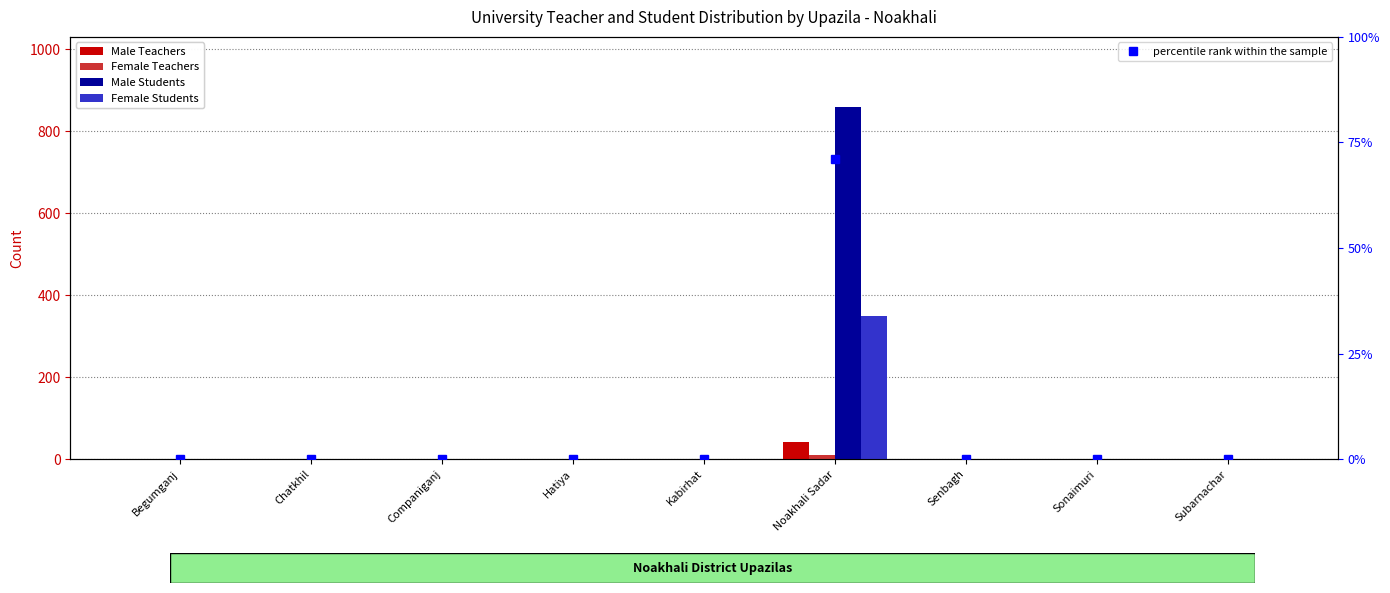

Which series has the largest range (max minus min)?

Male Students